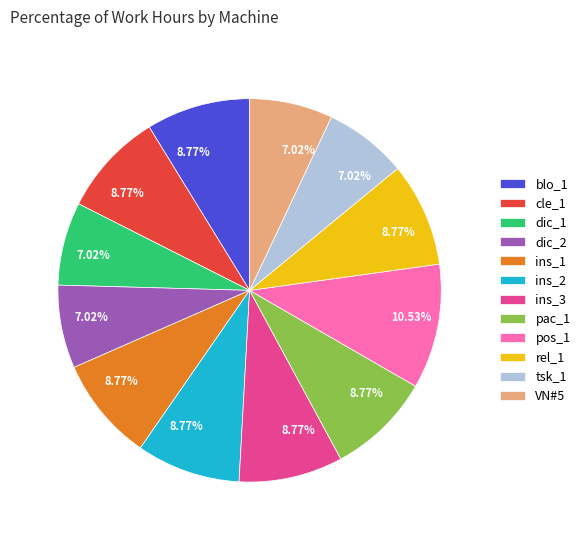

To the nearest percent, what portion does ins_2 represent?

9%